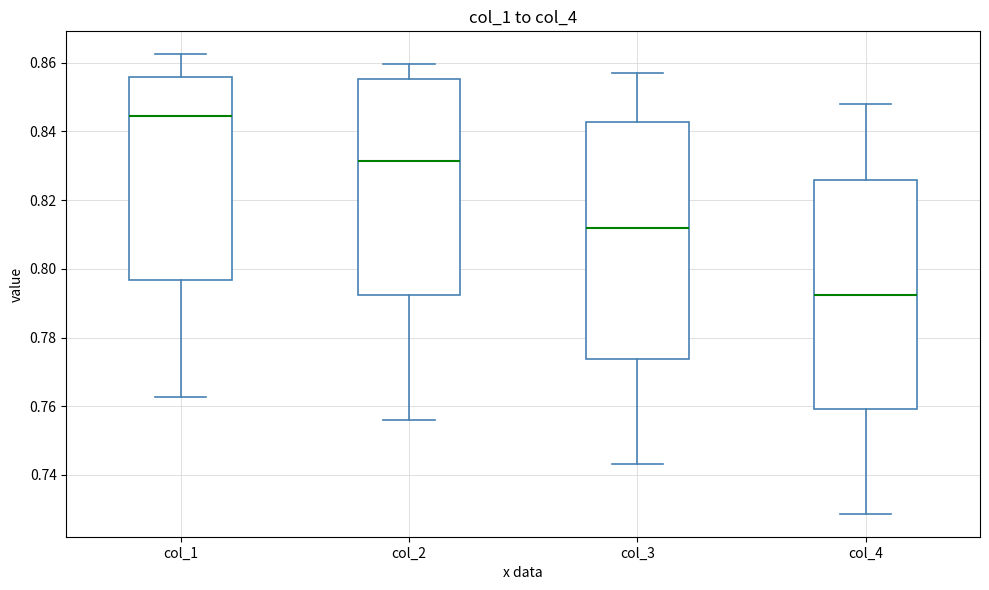

Which box has the lowest median line?

col_4